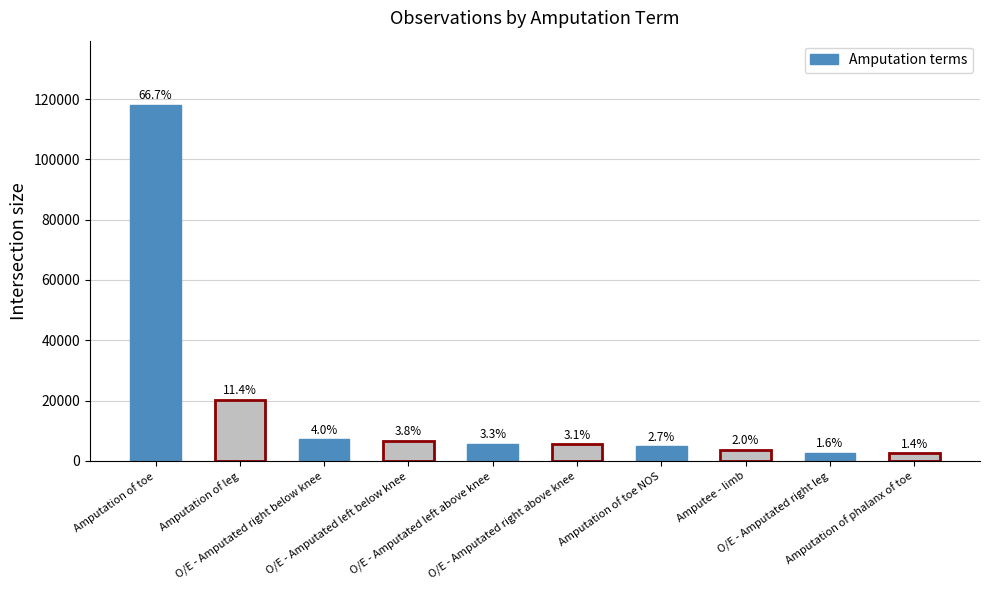

True or false: the data shows 20179 at Amputation of leg.

True